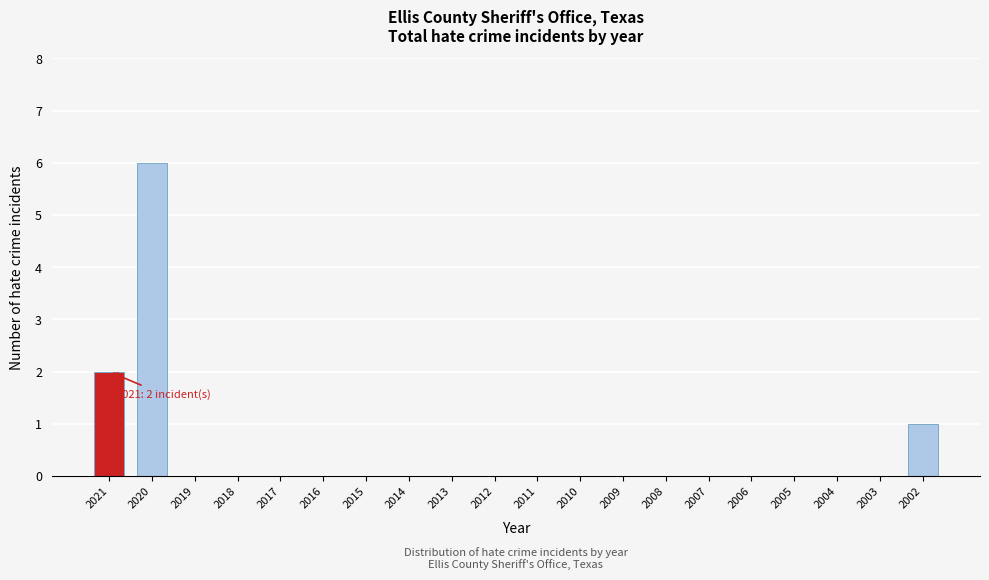

Reading left to right, list all the values displayed in this chart.

2021=2	2020=6	2019=0	2018=0	2017=0	2016=0	2015=0	2014=0	2013=0	2012=0	2011=0	2010=0	2009=0	2008=0	2007=0	2006=0	2005=0	2004=0	2003=0	2002=1